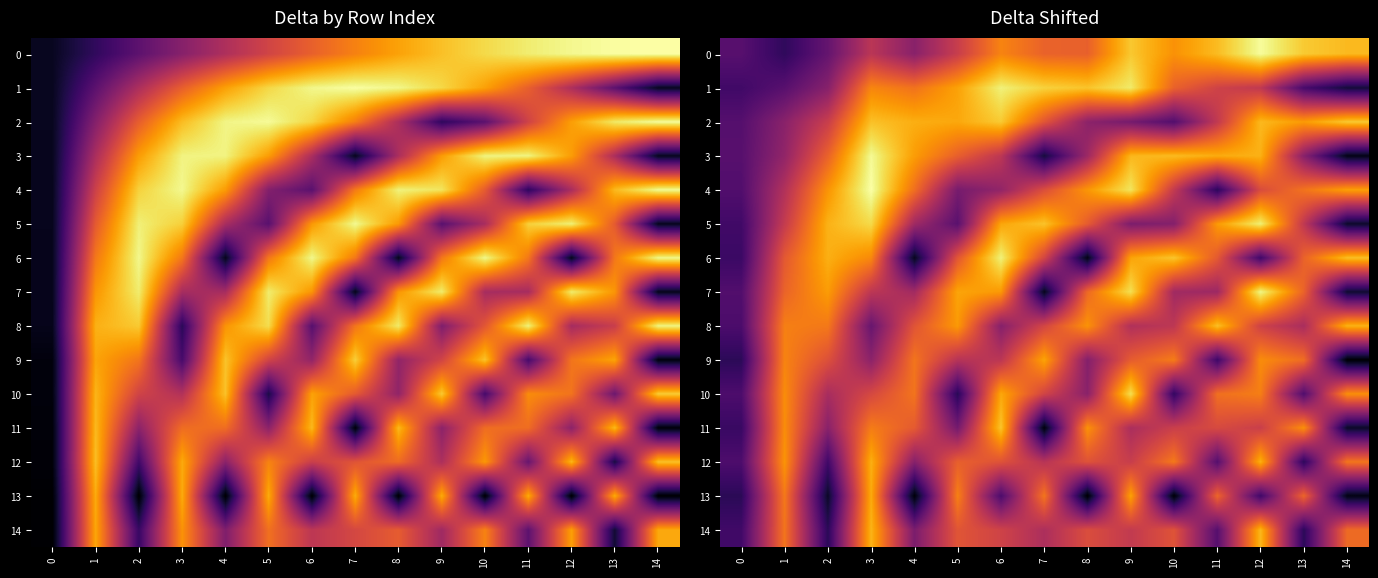

Where is 12 nearest to the value 647?

7